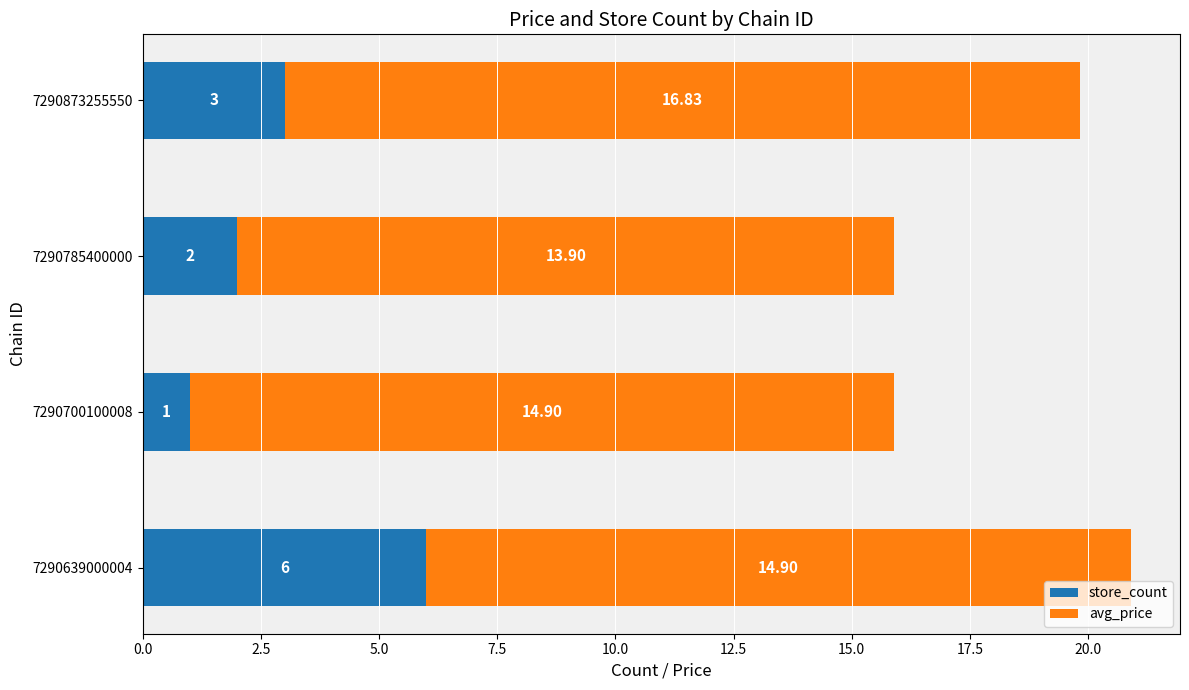

What is the sum of the store_count values at 7290639000004 and 7290785400000?

8.0